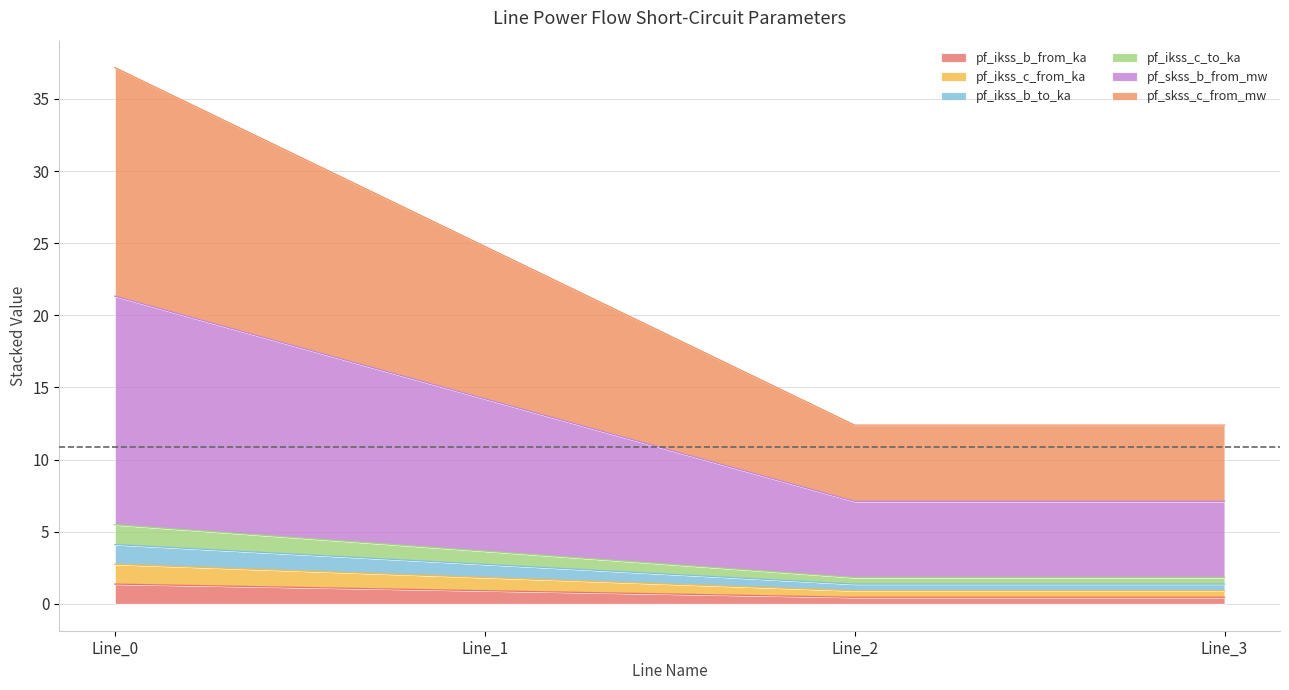

How many interior local valleys does the pf_skss_c_from_mw series have?

1